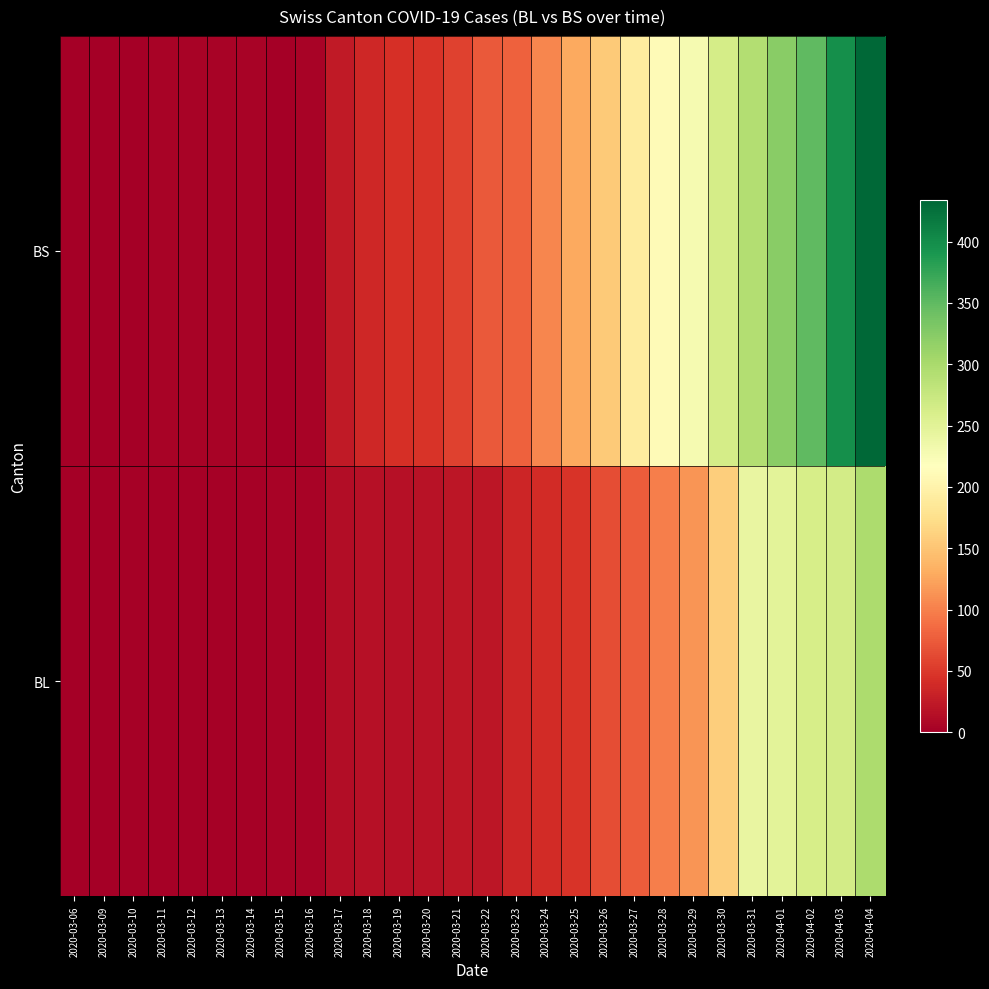

At which category is the sum across all series the highest?

2020-04-04